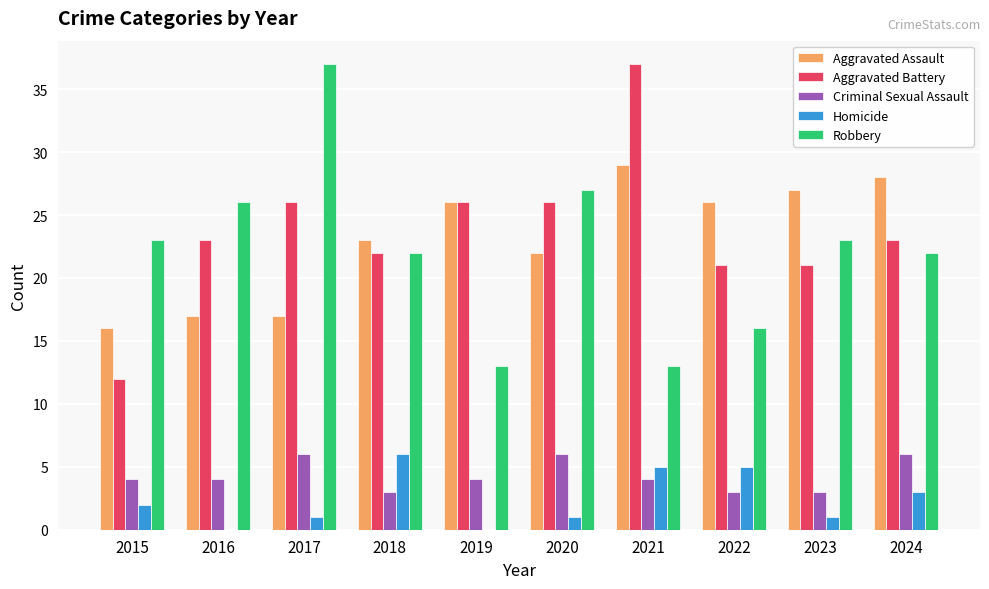

What is the sum of all Aggravated Battery values?

237